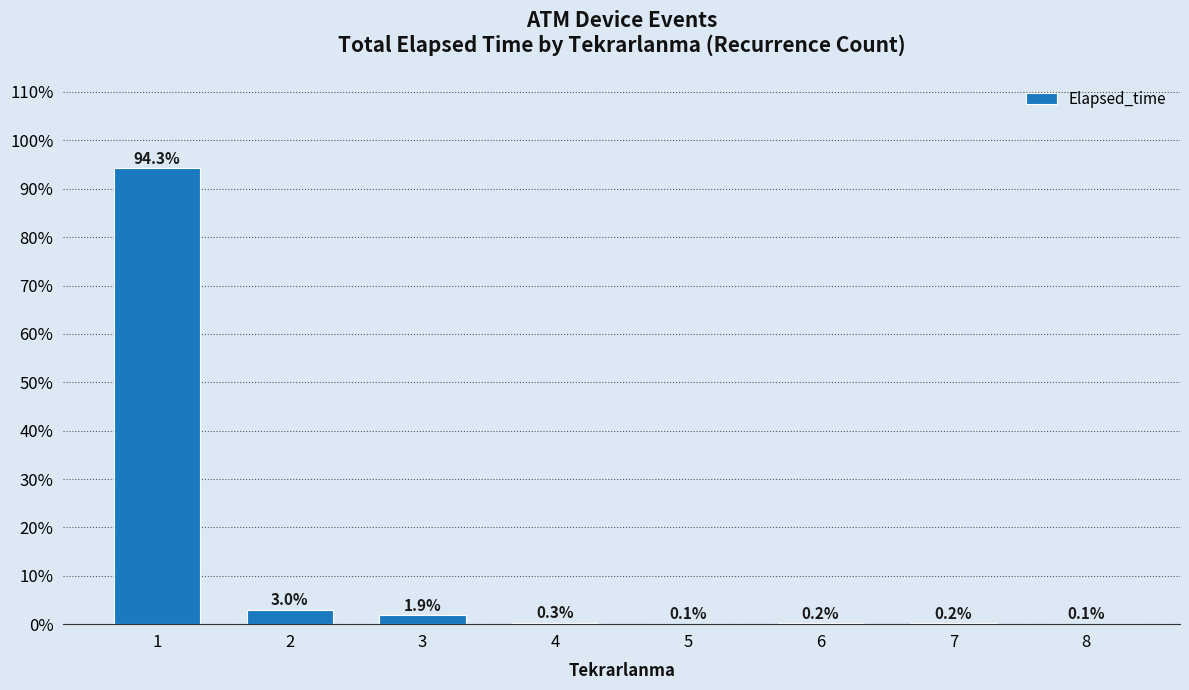

What is the average value?

12.5